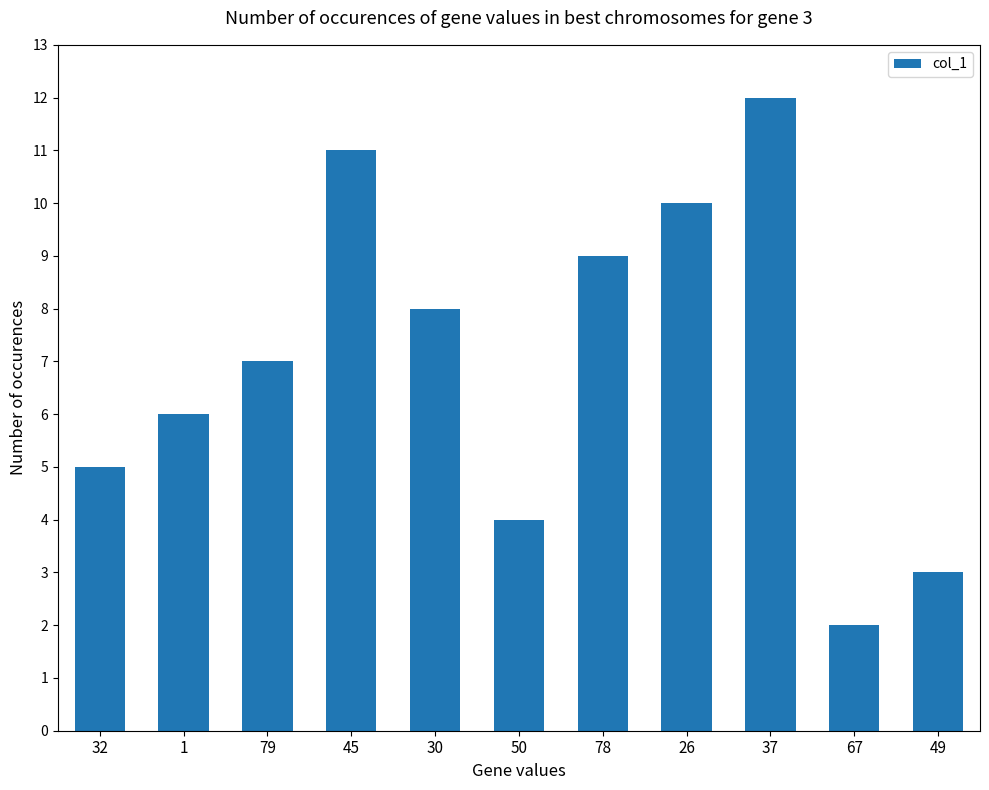

Which has a higher value, 26 or 78?

26